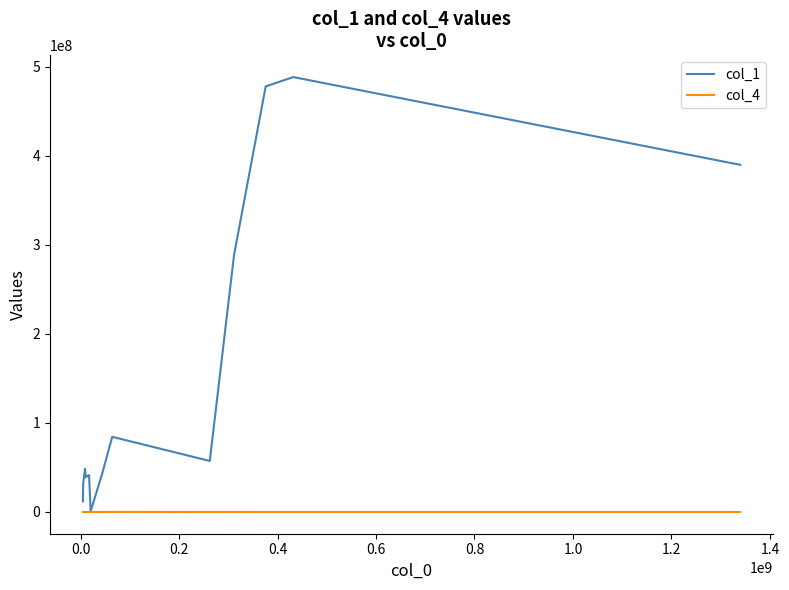

How many lines are shown in the chart?

2